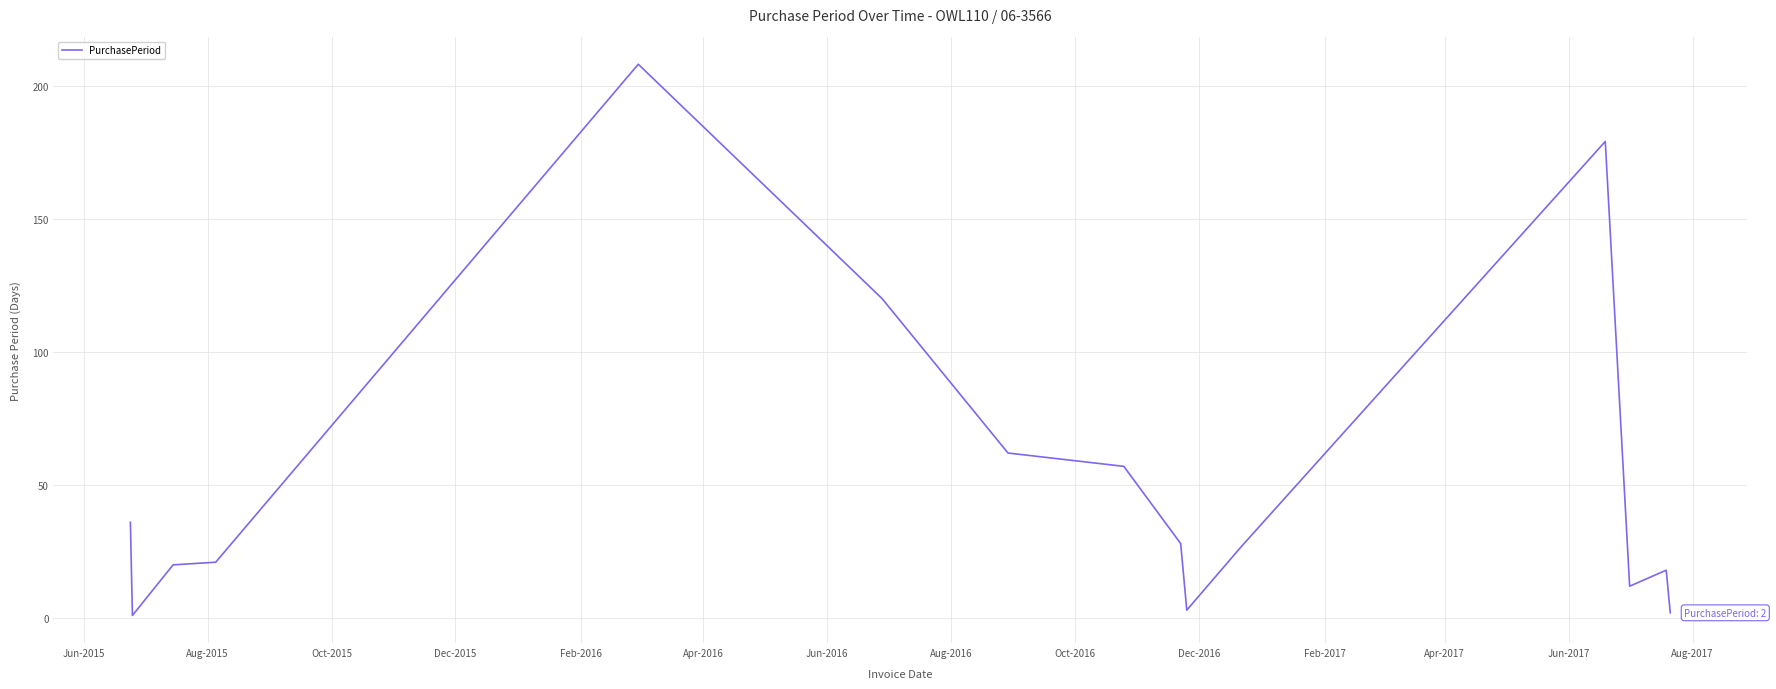

Reading left to right, transcribe all the data shown in this chart.

36	1	20	21	208	120	62	57	28	3	27	179	12	18	2